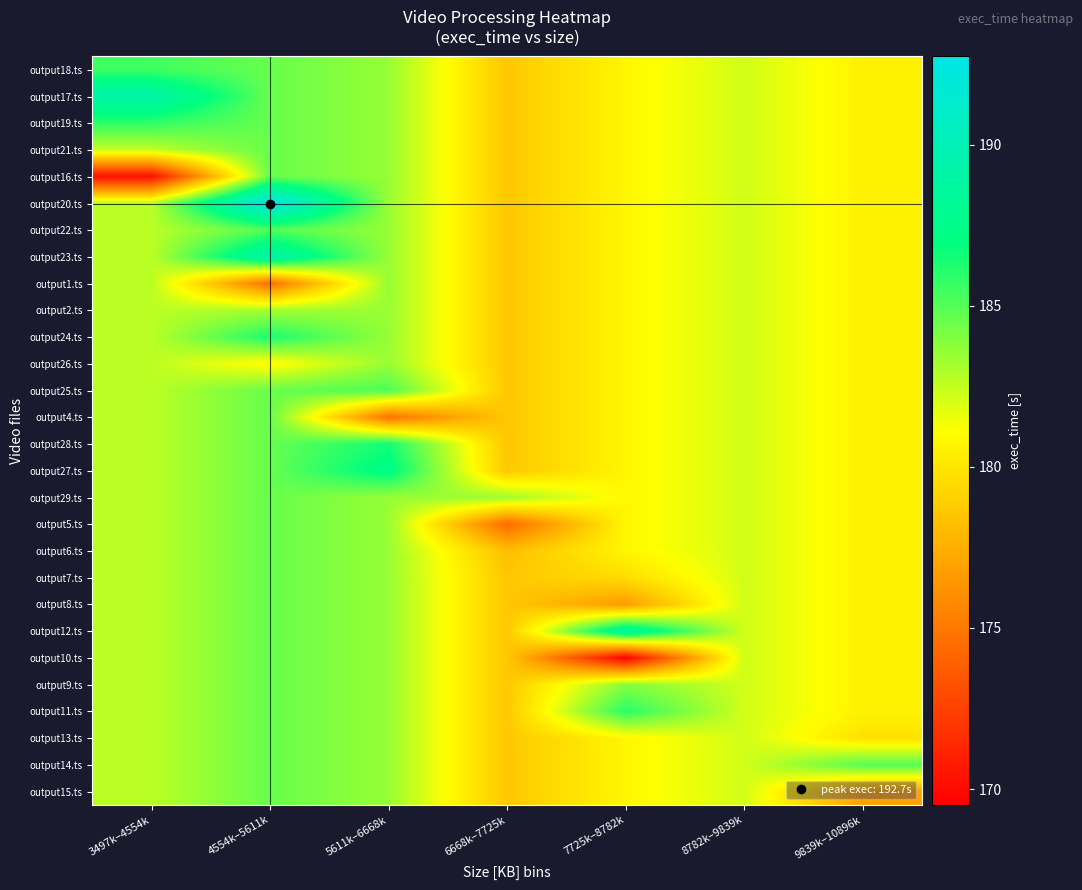

Count the number of categories in the chart.

7